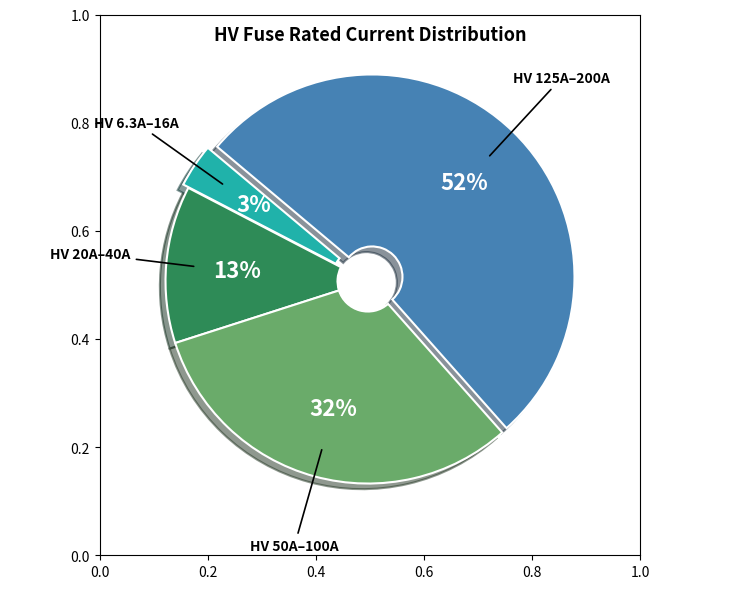

How many segments does this pie chart have?

4